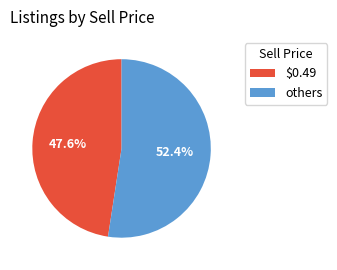

Is there any slice that represents more than half of the pie?

Yes